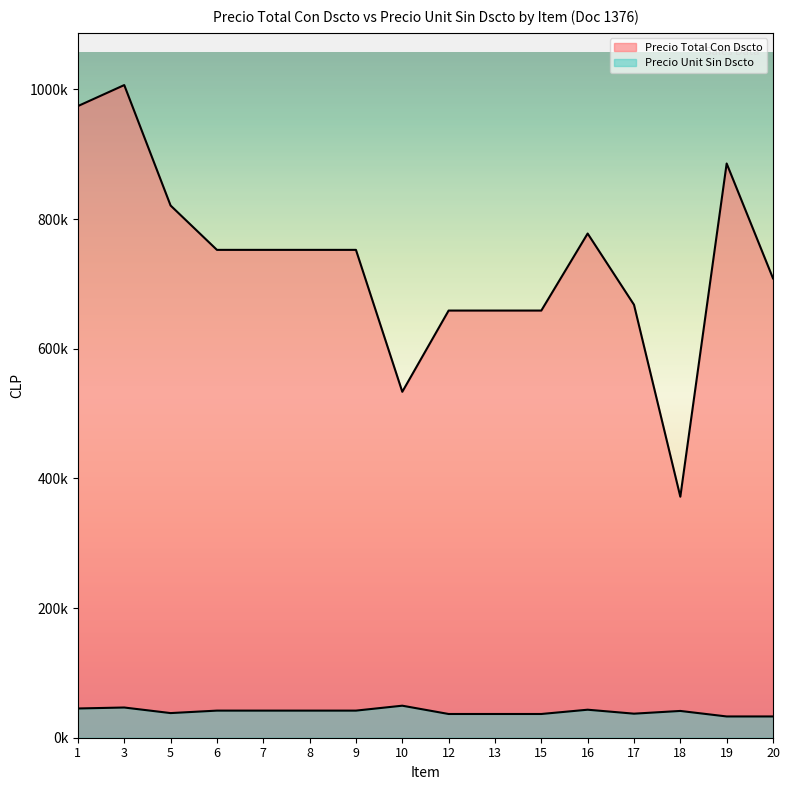

What is the lowest value of the Precio Unit Sin Dscto series?

32800